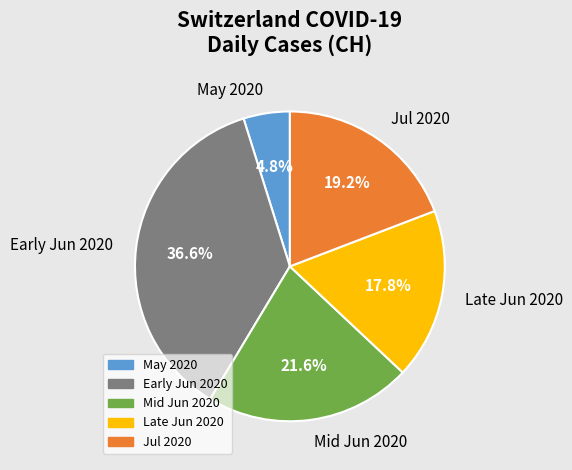

Which slice is the smallest?

May 2020